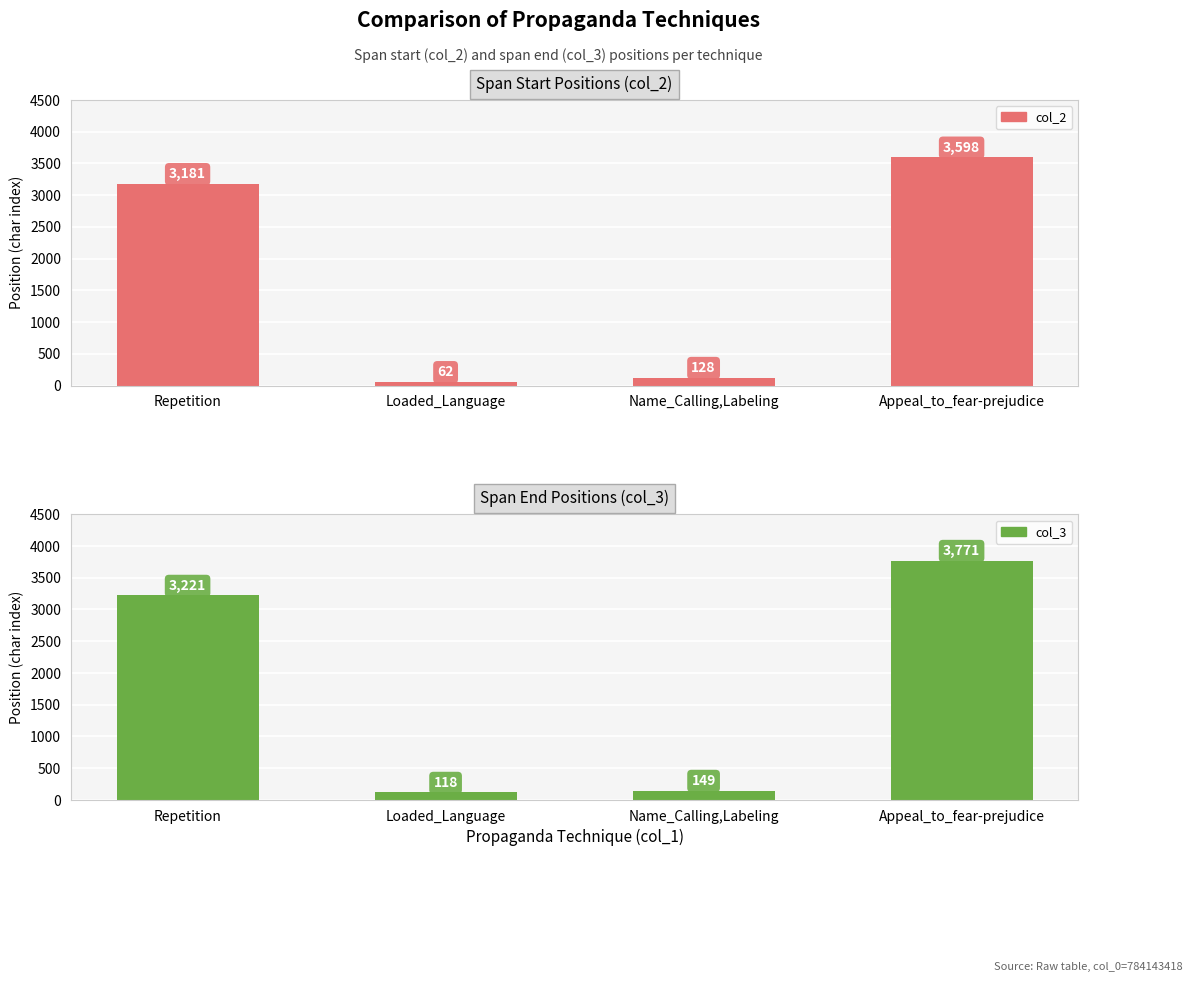

What is the greatest value displayed?

3771